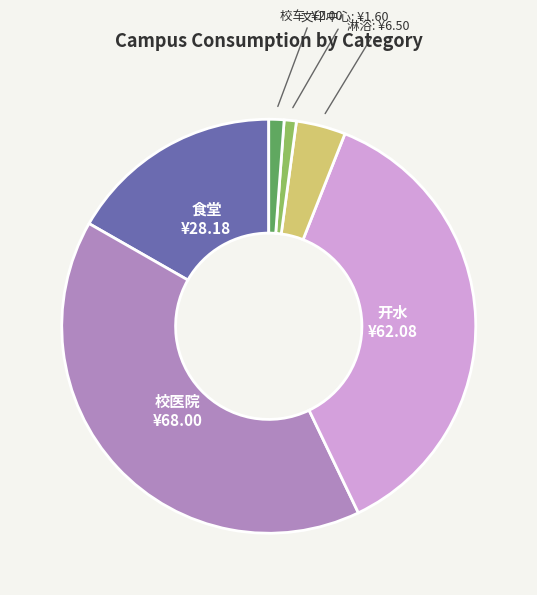

Which category has the biggest portion of the pie?

校医院